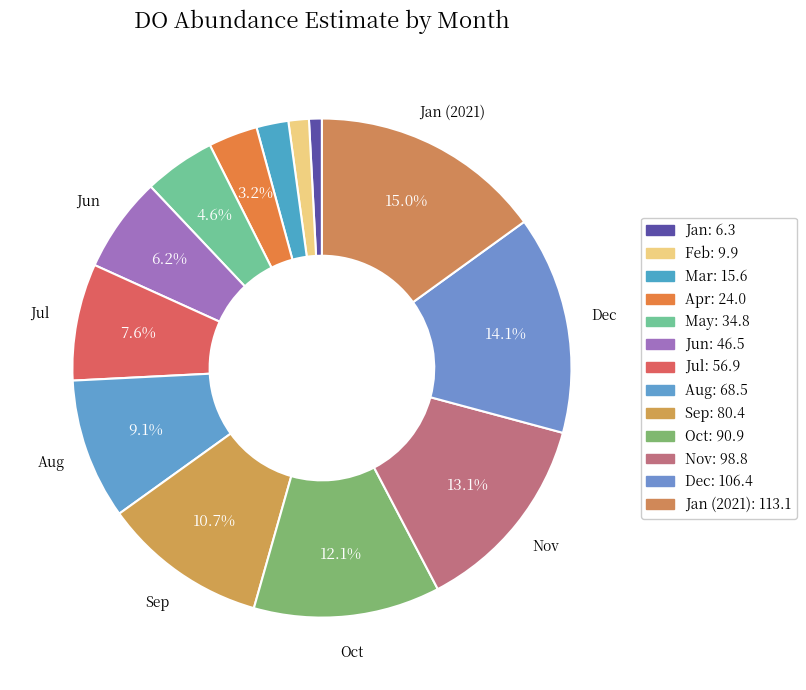

How many segments does this pie chart have?

13